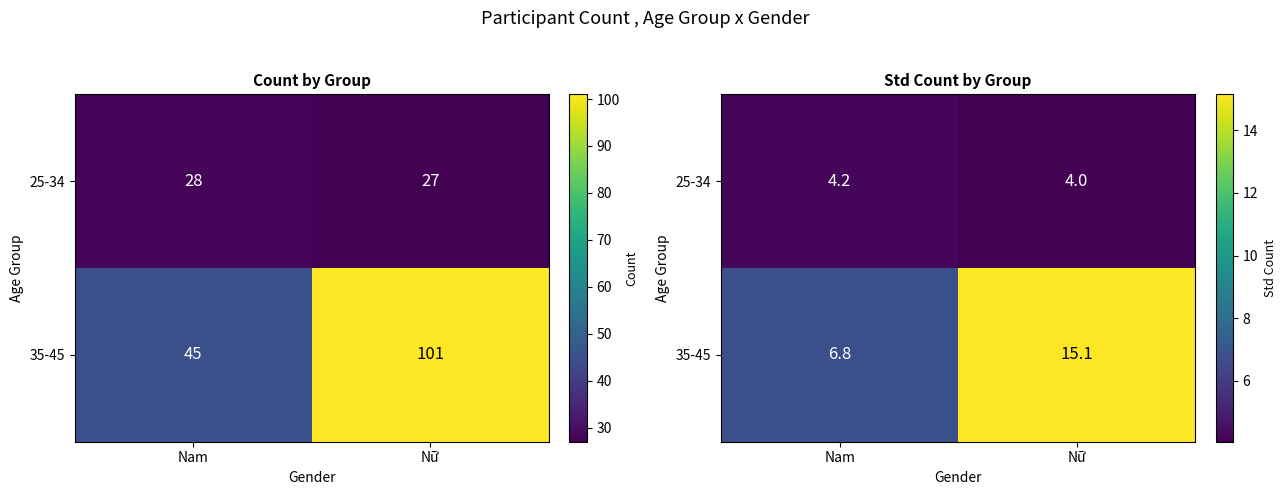

At which category is the sum across all series the highest?

Nữ